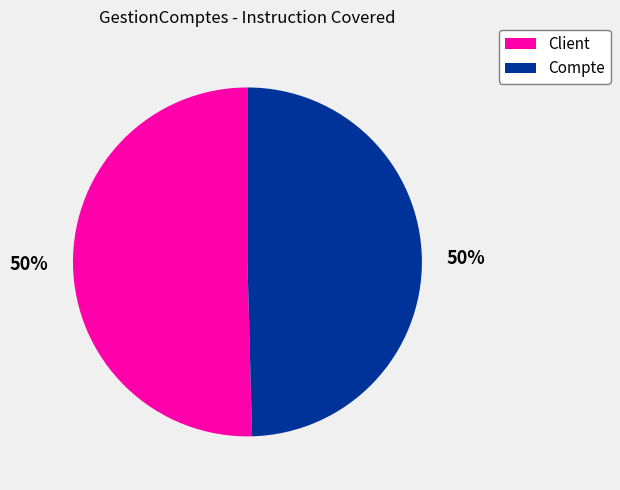

How many segments does this pie chart have?

2